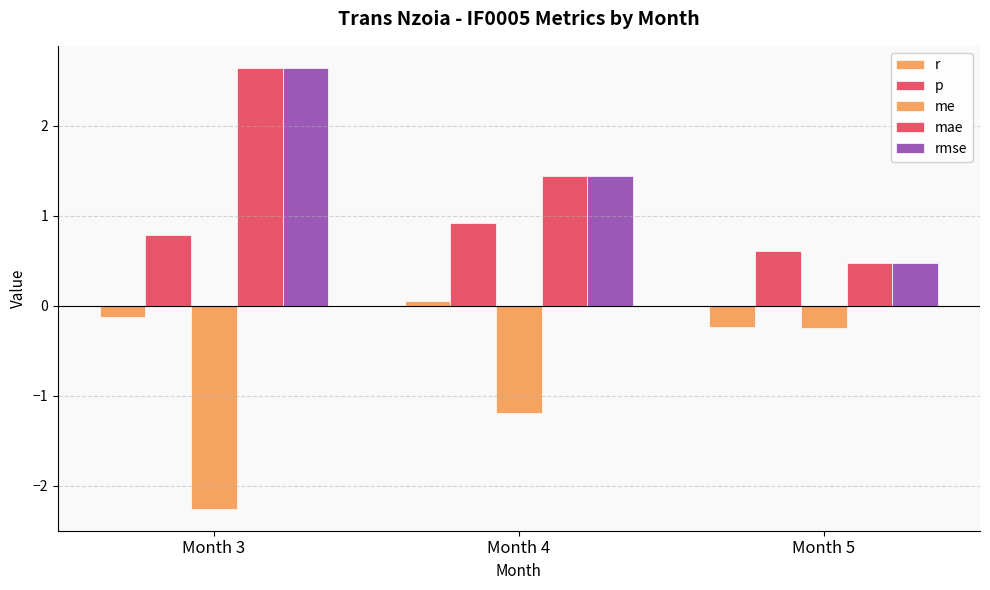

What is the difference between the maximum and minimum values in the p series?

0.3